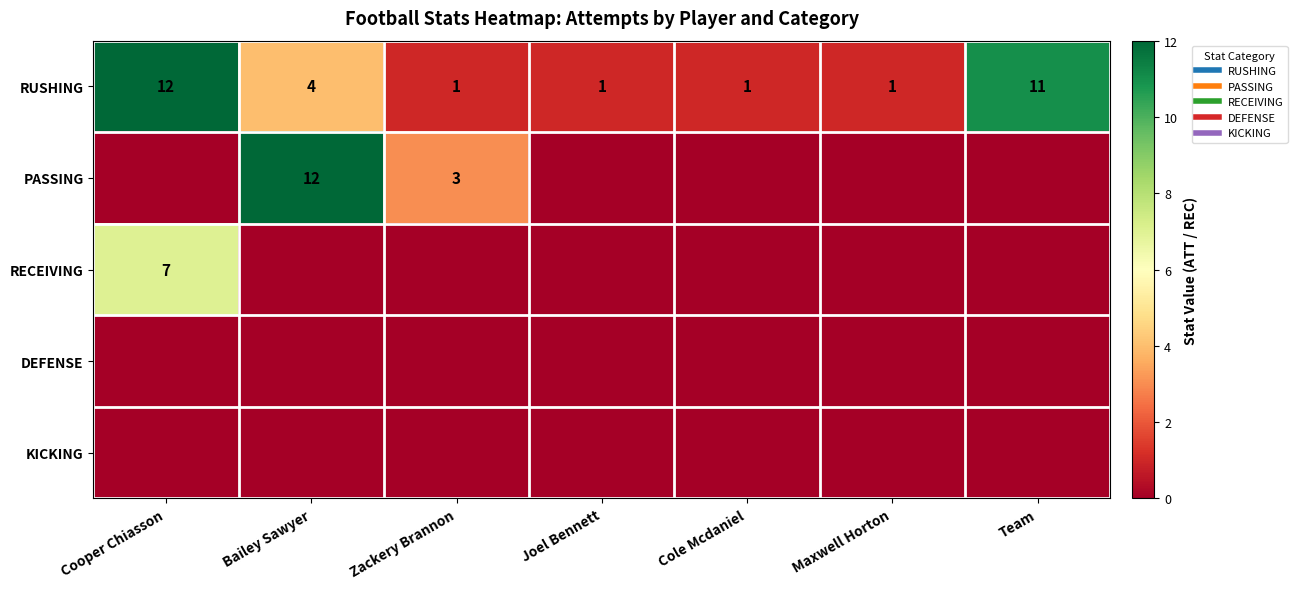

Which category has the highest value across all series?

Cooper Chiasson